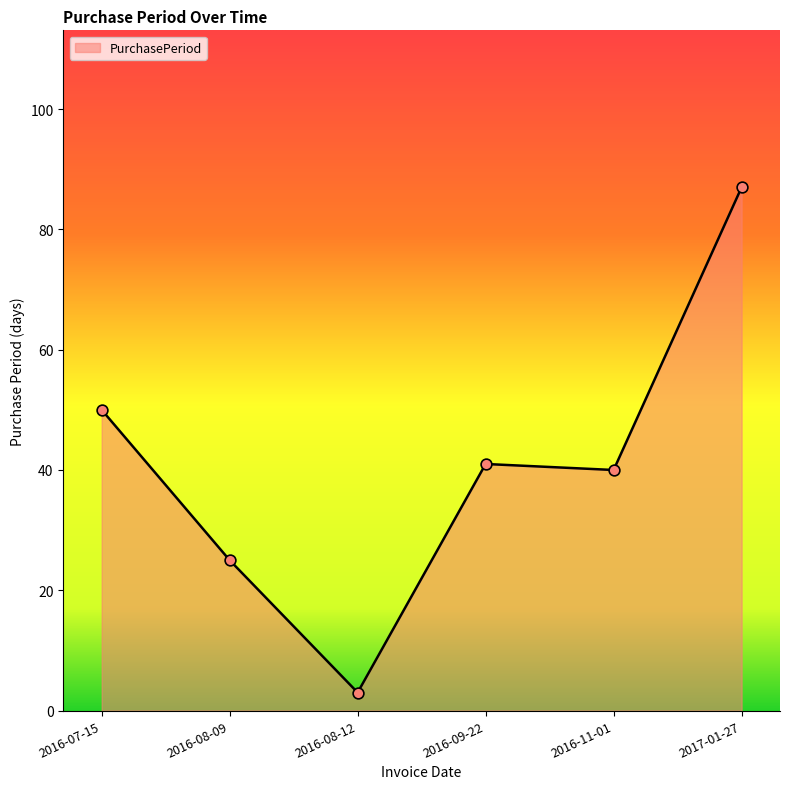

Approximately how many times larger is the value at 2016-11-01 compared to 2016-09-22?

1.0